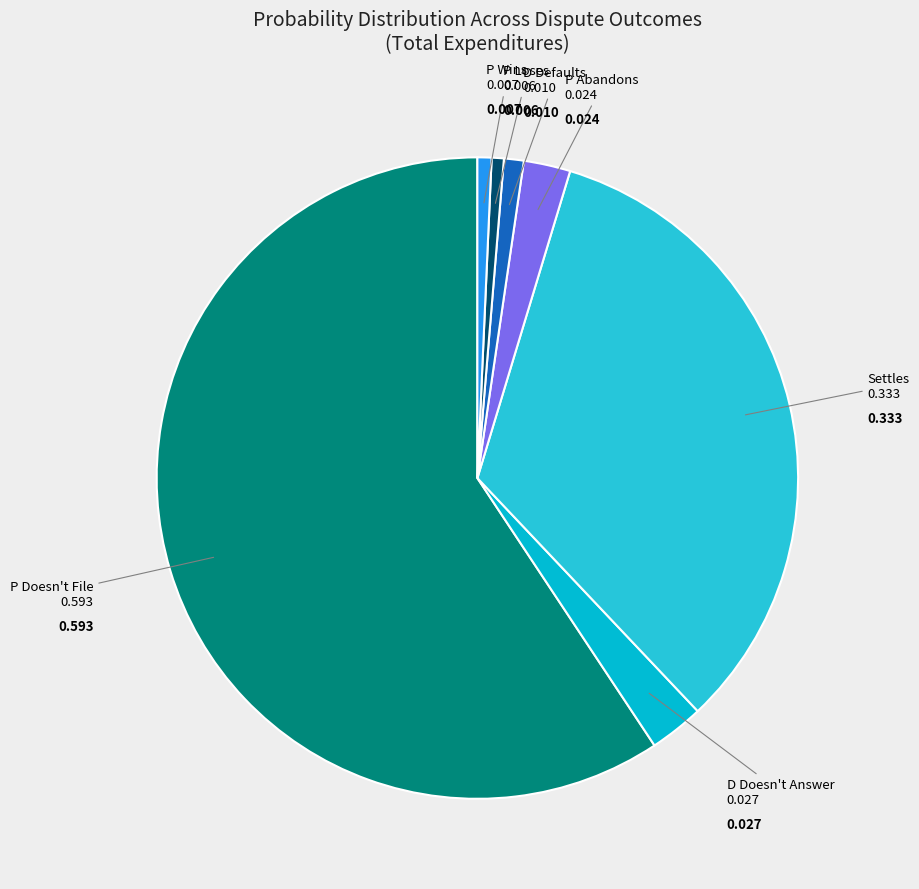

Between P Doesn't File and P Abandons, which is larger?

P Doesn't File